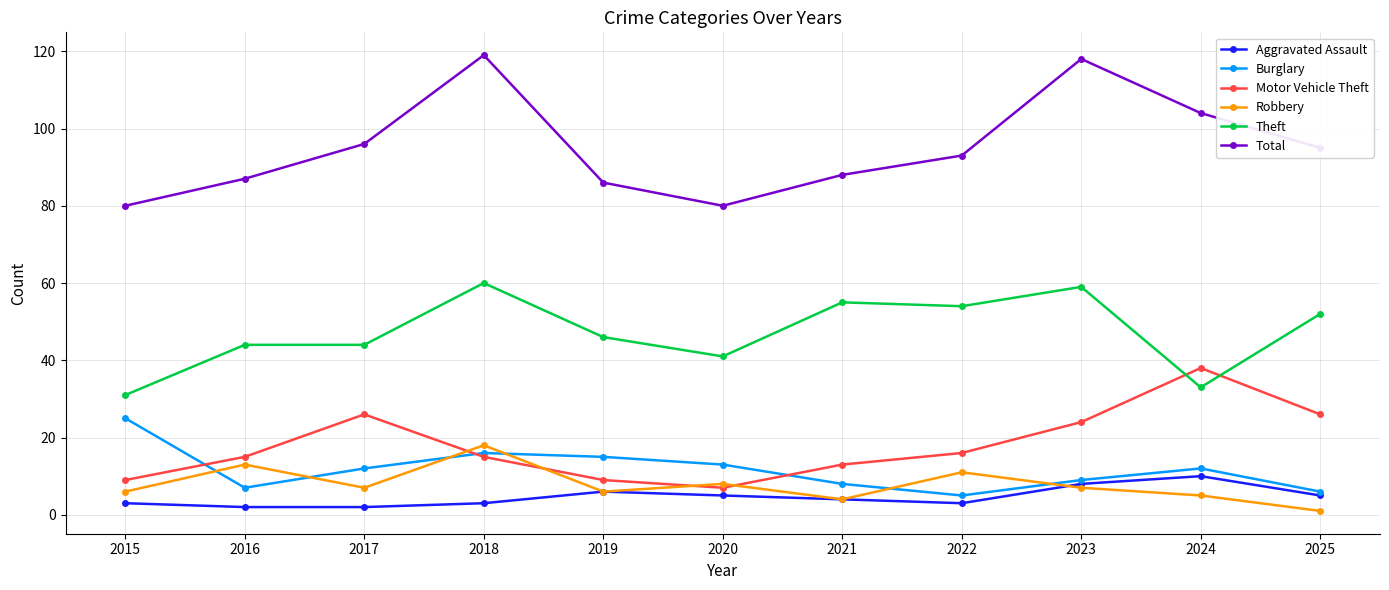

How many lines are shown in the chart?

6